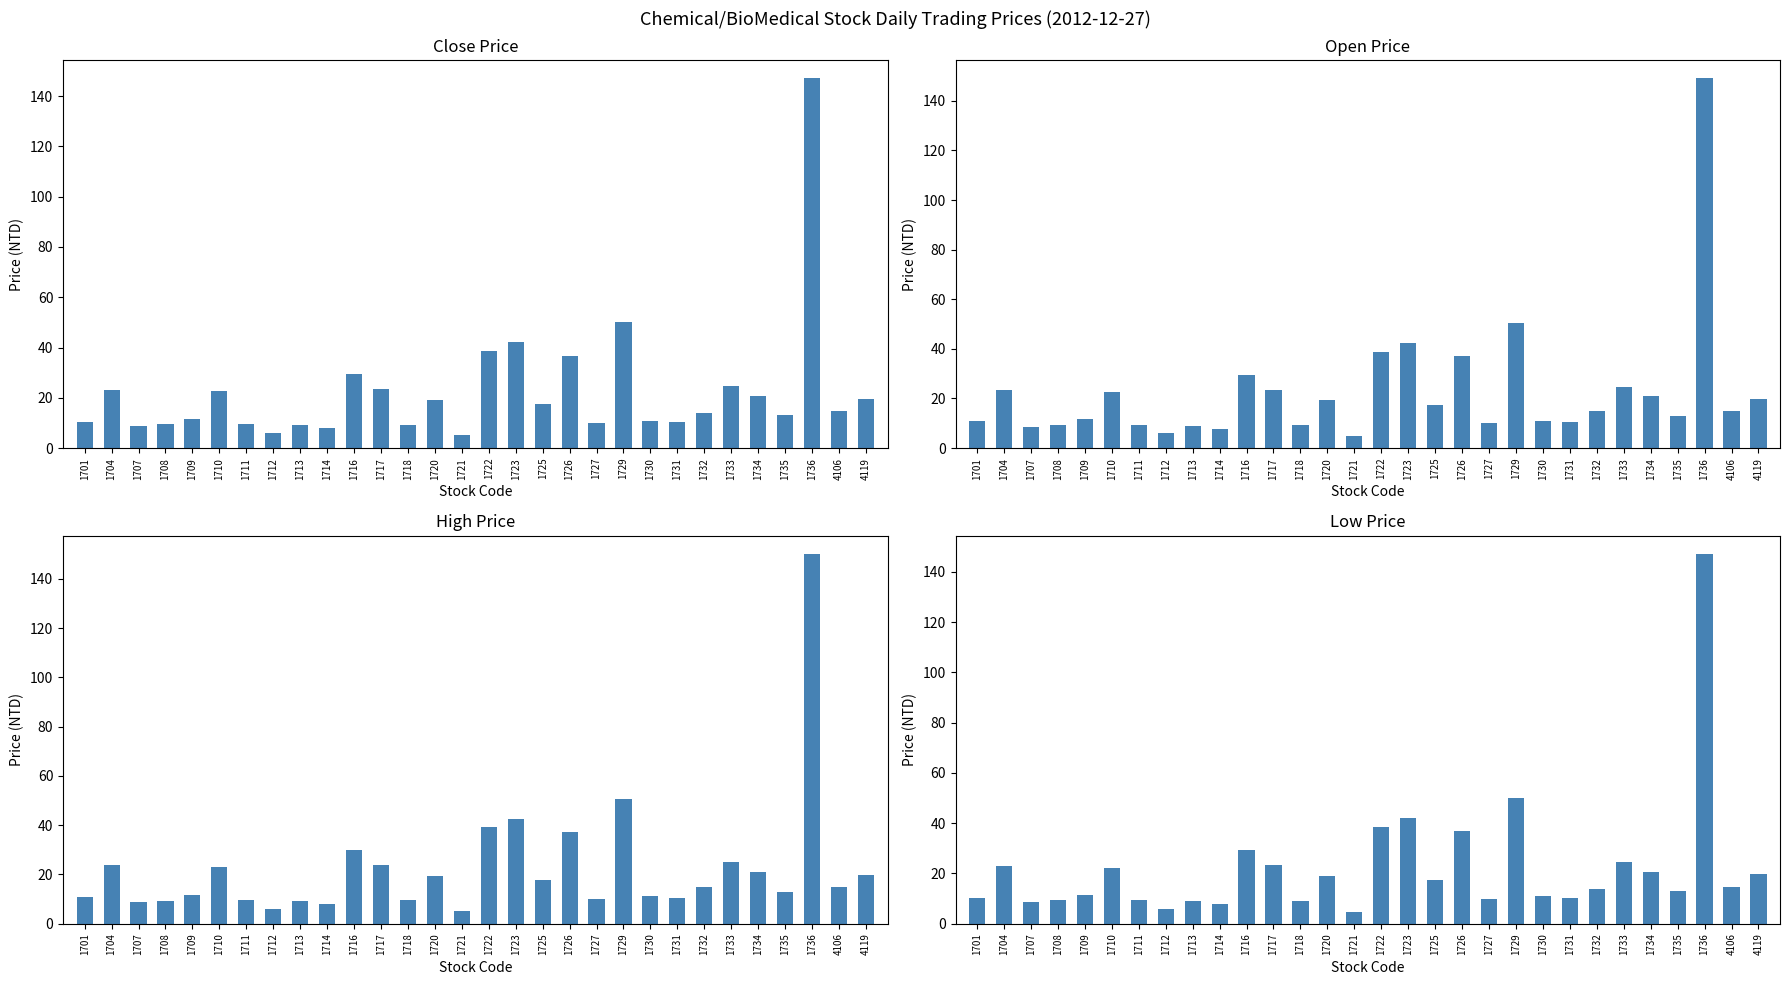

Is it true that Close Price equals 10.9 at 1704?

False